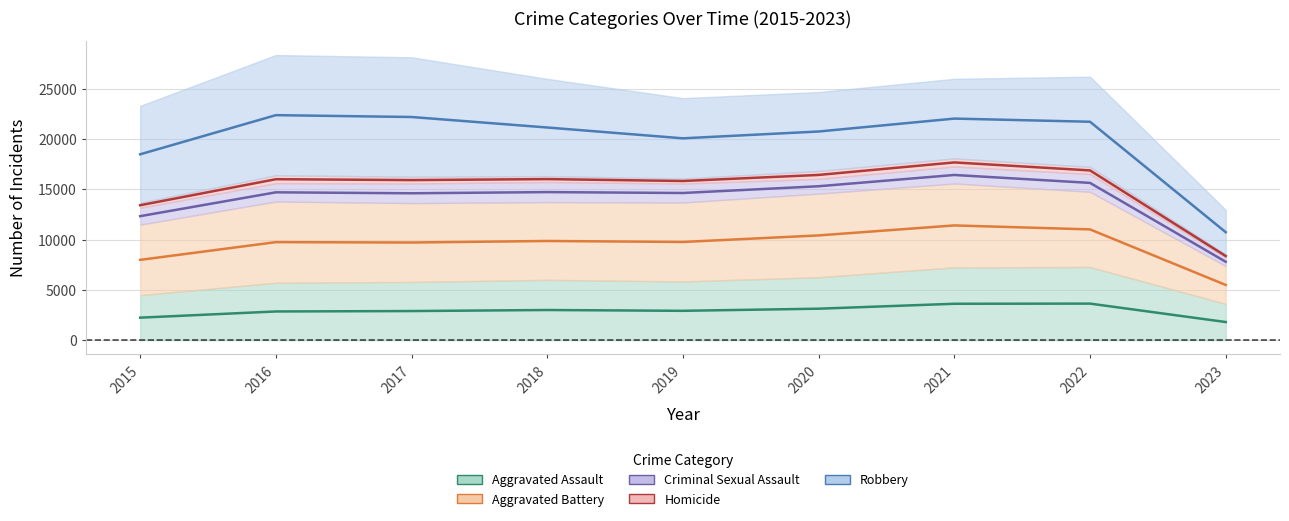

Count the number of data series in this chart.

5